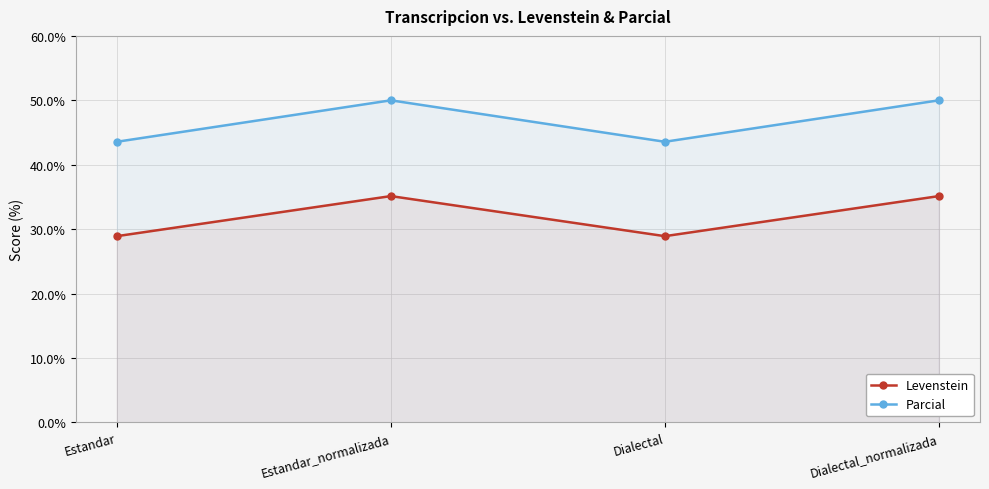

What is the label of the 4th point from the left?

Dialectal_normalizada